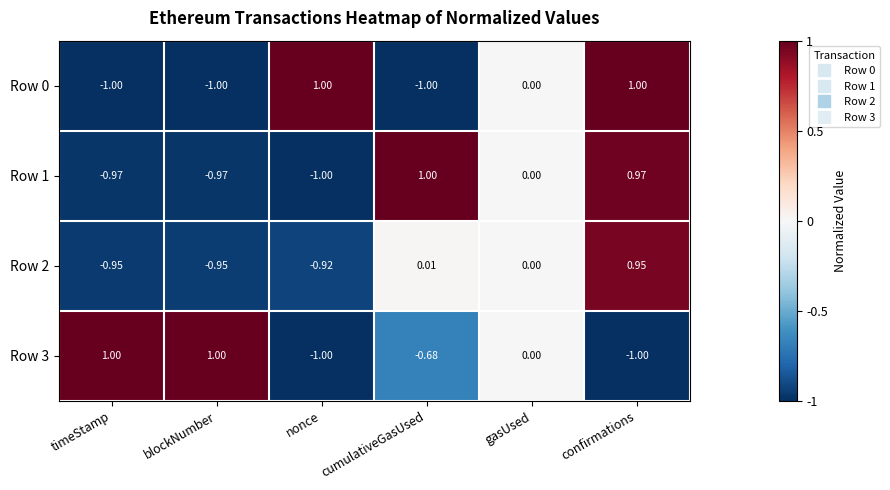

Where is Row 3 nearest to the value 0?

gasUsed